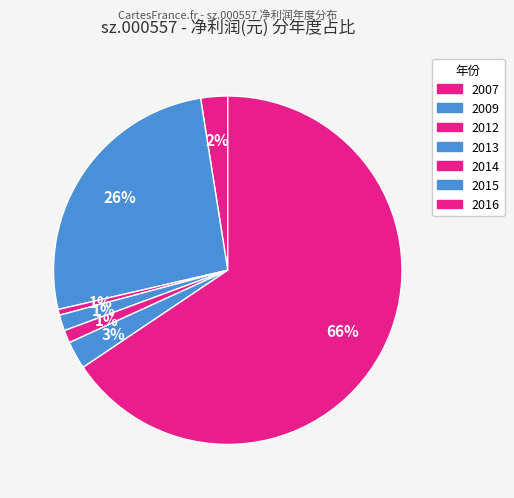

To the nearest percent, what is the average slice percentage?

14%